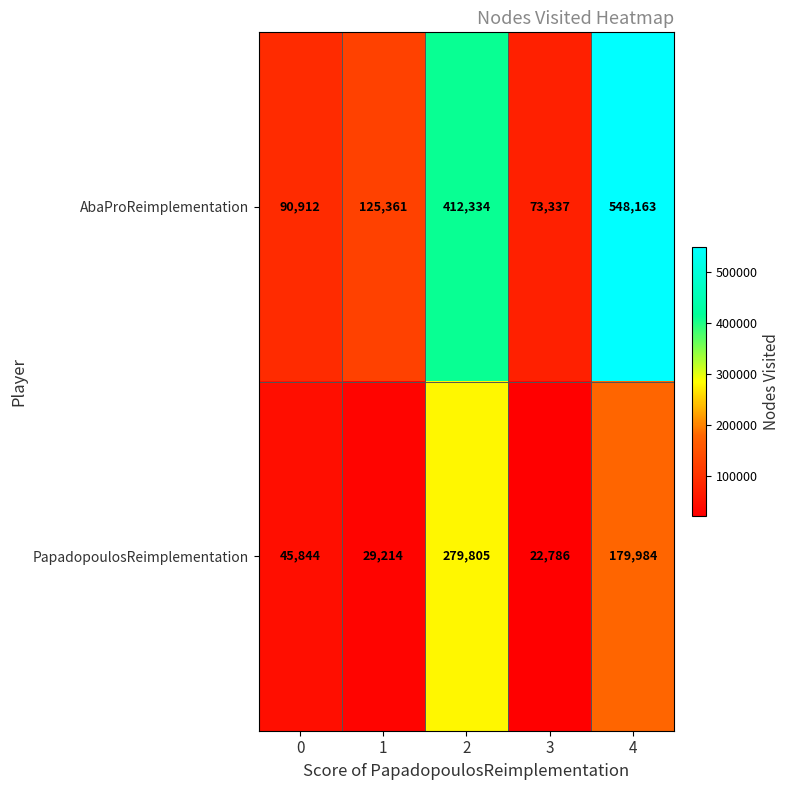

What is the sum of the PapadopoulosReimplementation values at 2 and 3?

302591